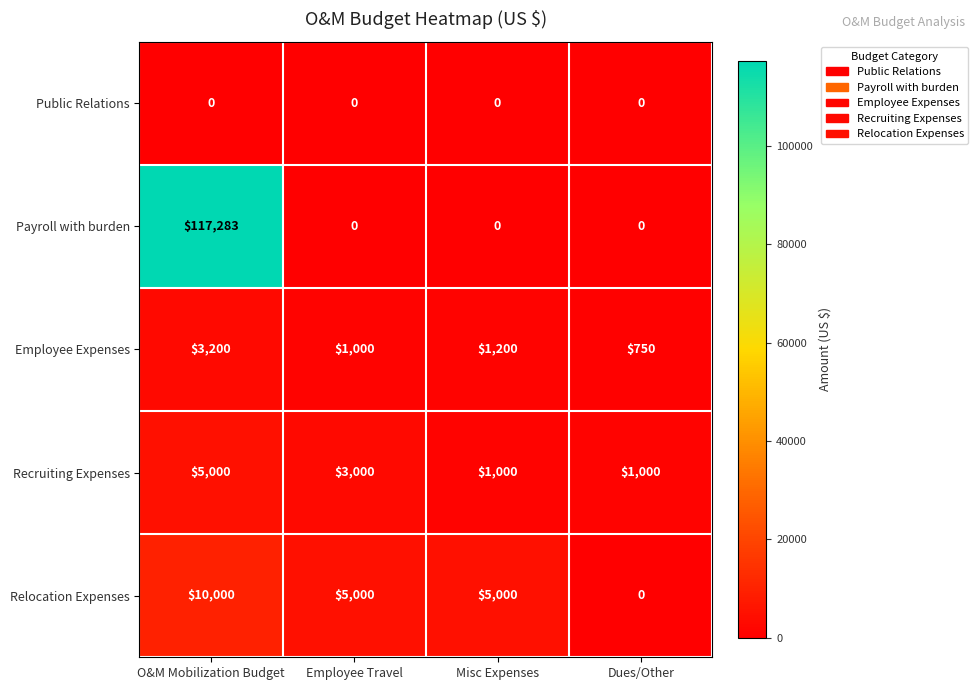

At which category is the sum across all series the highest?

O&M Mobilization Budget